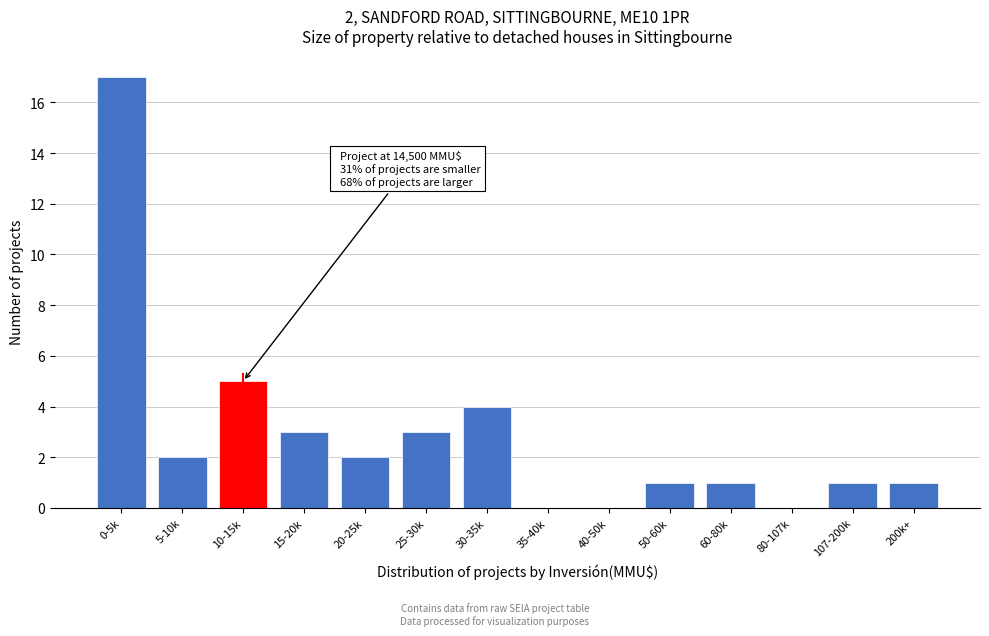

Reading left to right, what are all the values shown in this chart?

0-5k=17	5-10k=2	10-15k=5	15-20k=3	20-25k=2	25-30k=3	30-35k=4	35-40k=0	40-50k=0	50-60k=1	60-80k=1	80-107k=0	107-200k=1	200k+=1